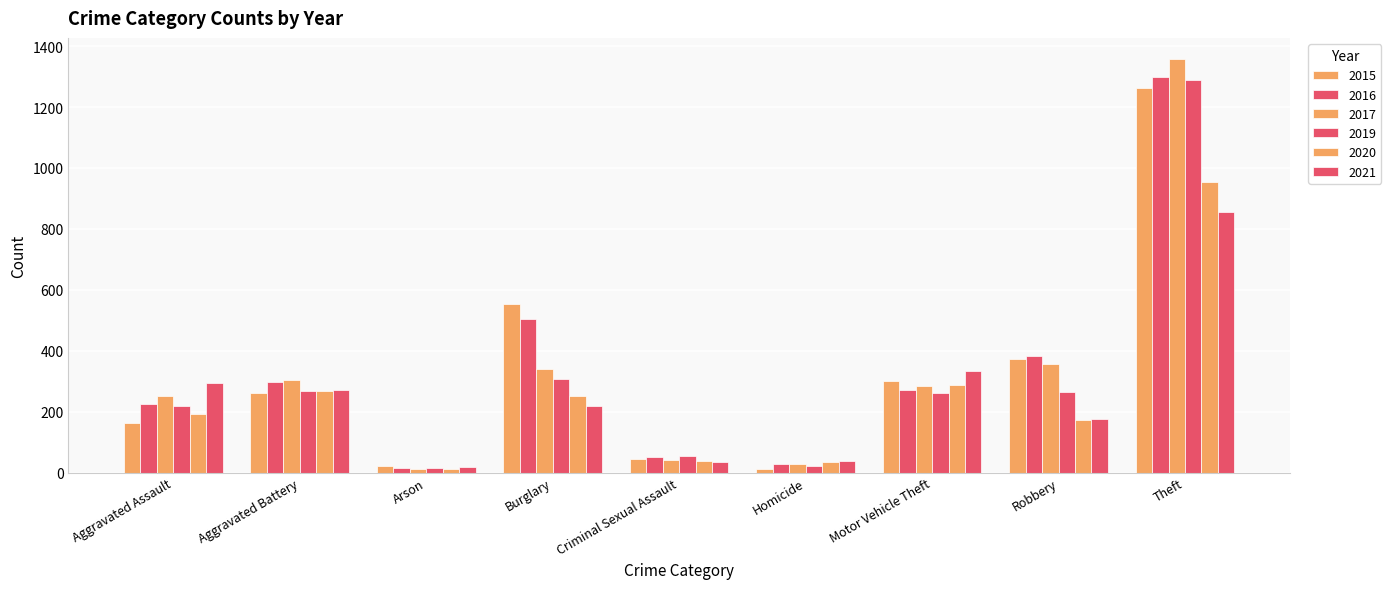

Which series changed the most between Aggravated Battery and Motor Vehicle Theft?

2021